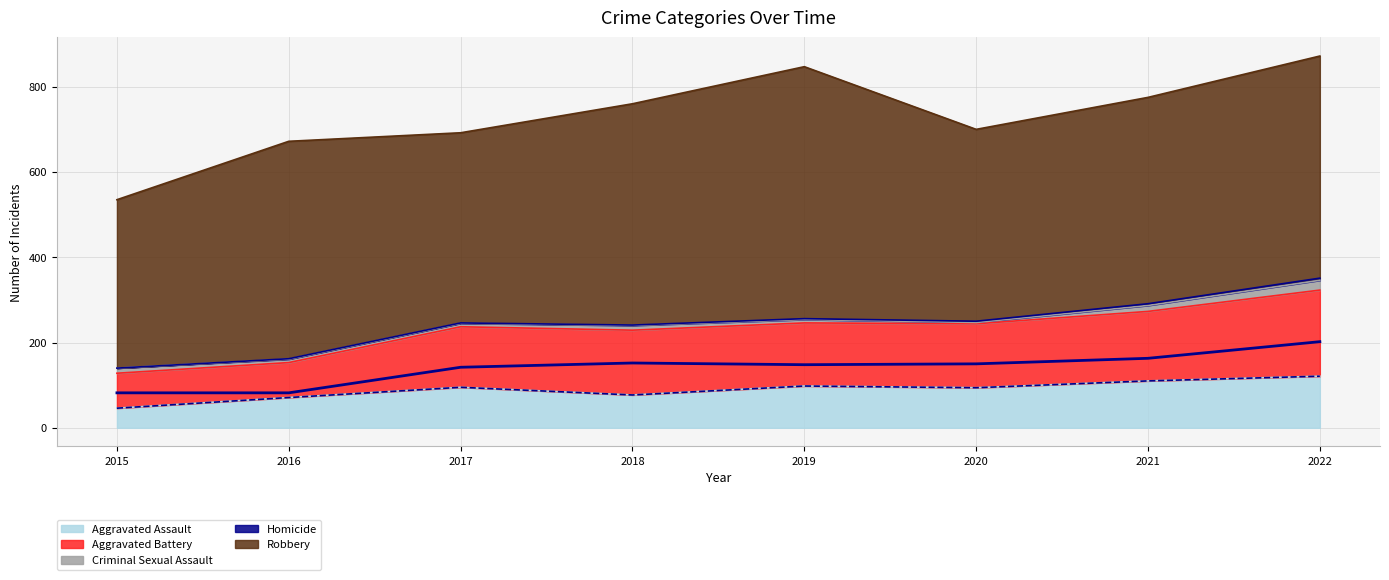

Which series changed the most between 2017 and 2018?

Robbery